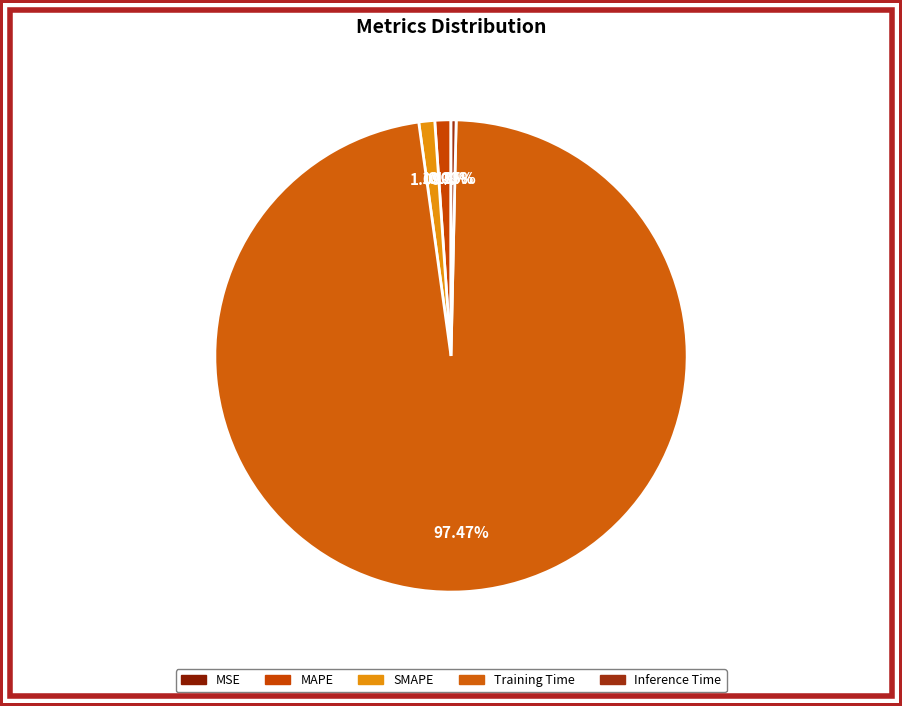

How many segments does this pie chart have?

5